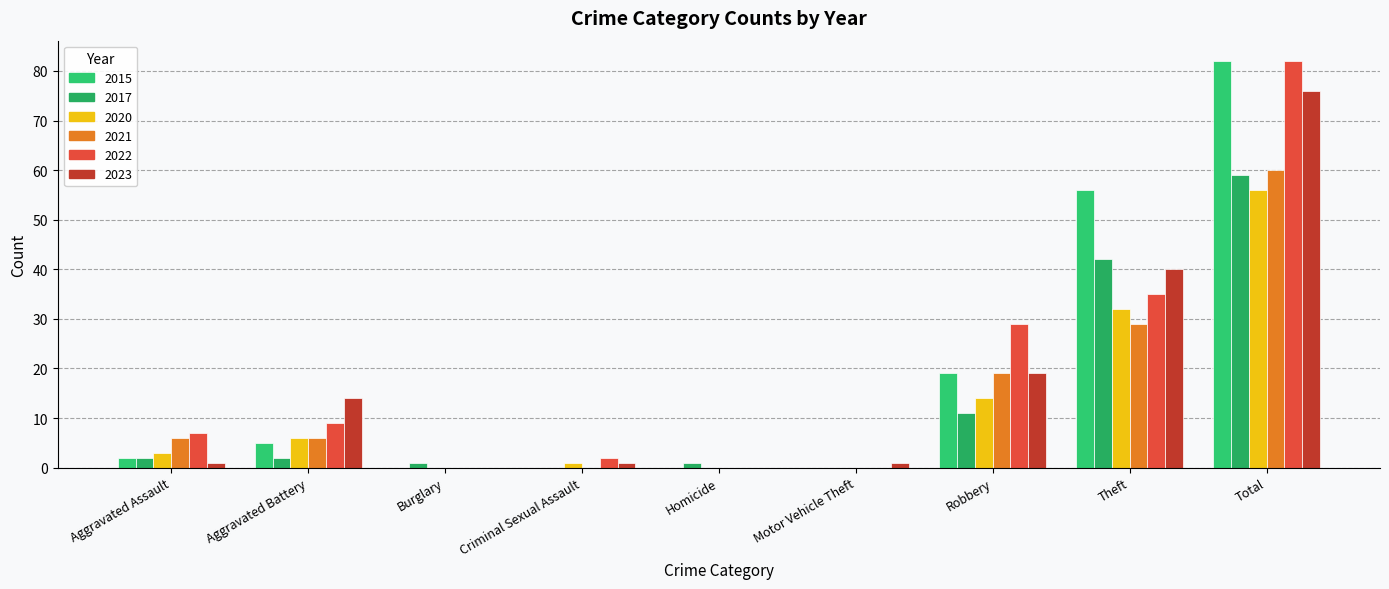

At which label is 2021 closest to 30?

Theft